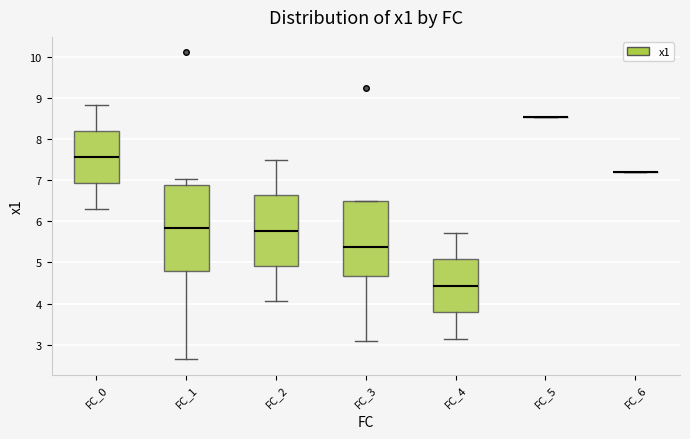

Where does the median line of the box for FC_3 sit on the y-axis? The values are not printed on the chart, so give them approximately, as read against the axis.

5.4